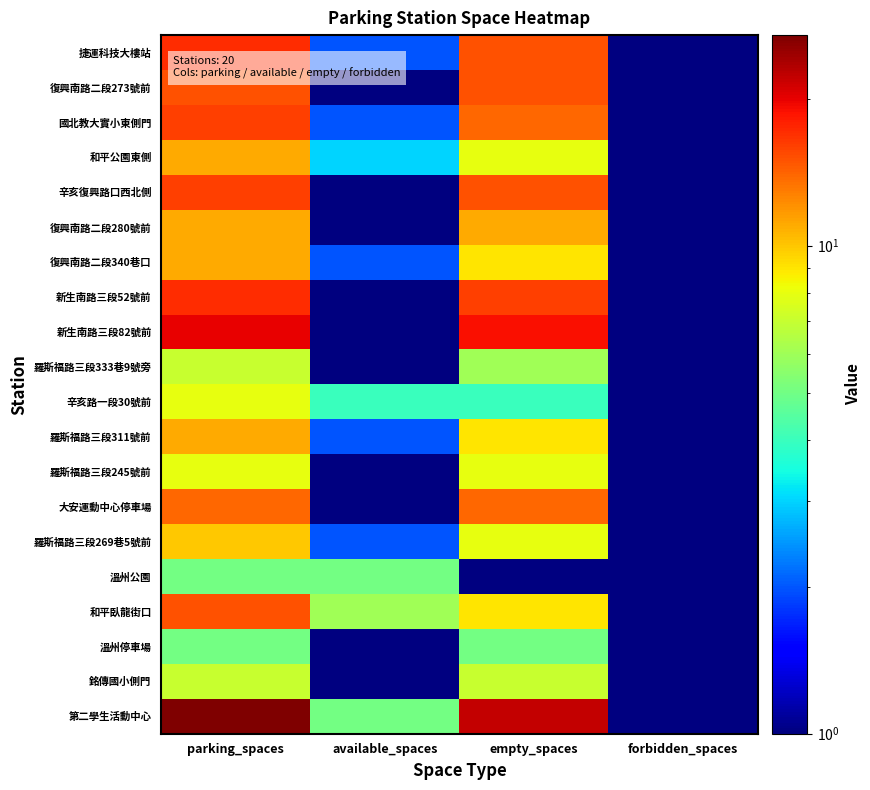

At available_spaces, list the series in order from smallest to largest.

復興南路二段273號前, 復興南路二段280號前, 羅斯福路三段245號前, 大安運動中心停車場, 溫州停車場, 銘傳國小側門, 辛亥復興路口西北側, 新生南路三段52號前, 新生南路三段82號前, 羅斯福路三段333巷9號旁, 捷運科技大樓站, 國北教大實小東側門, 復興南路二段340巷口, 羅斯福路三段311號前, 羅斯福路三段269巷5號前, 和平公園東側, 辛亥路一段30號前, 溫州公園, 第二學生活動中心, 和平臥龍街口